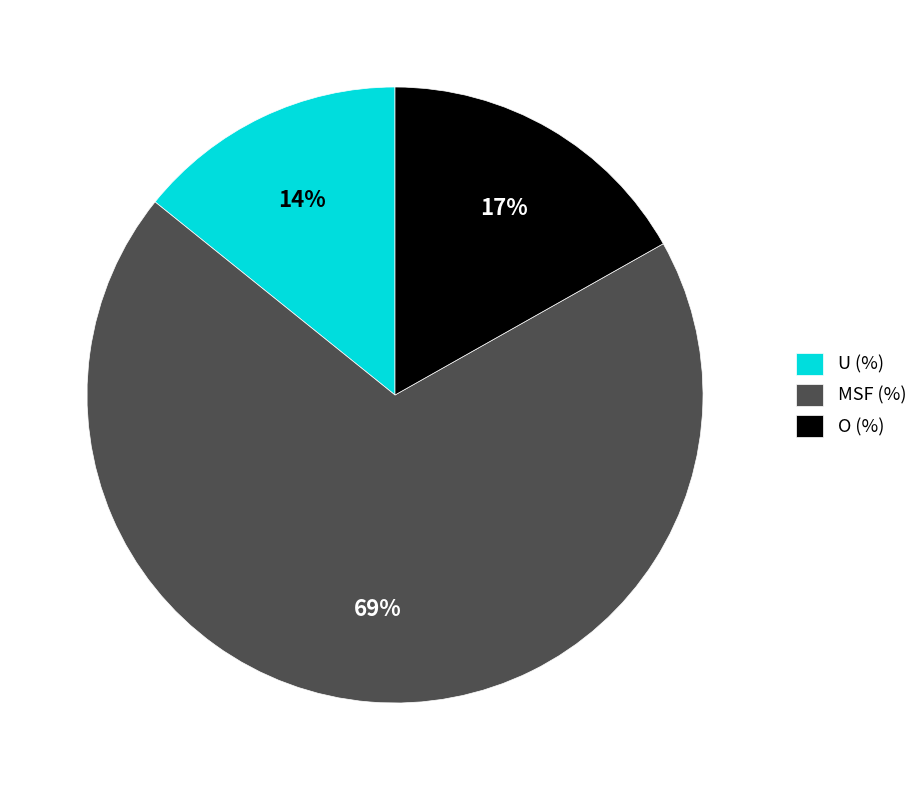

What is the majority slice?

MSF (%)